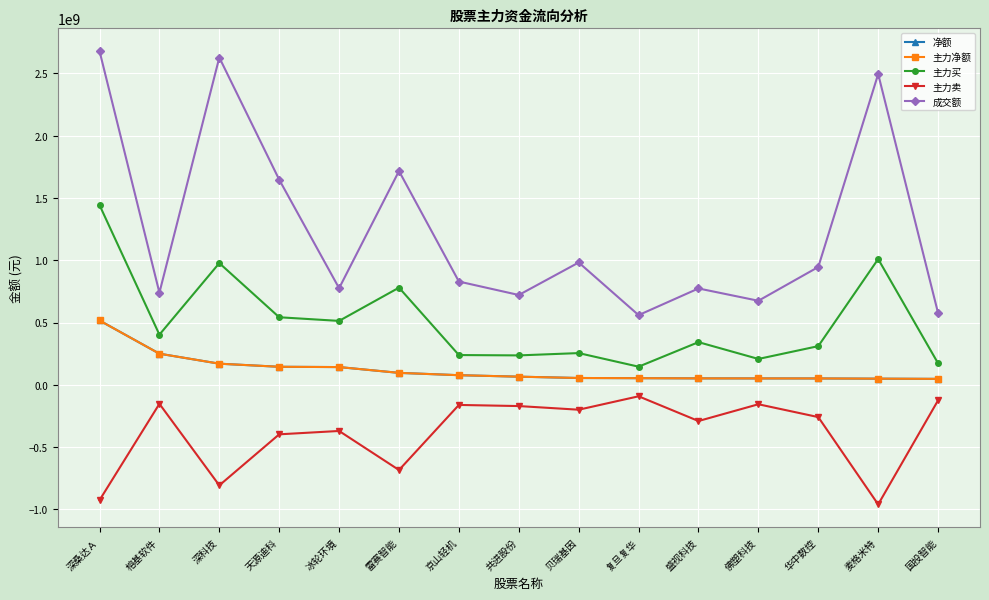

Is this an area chart (filled region under the line)?

No